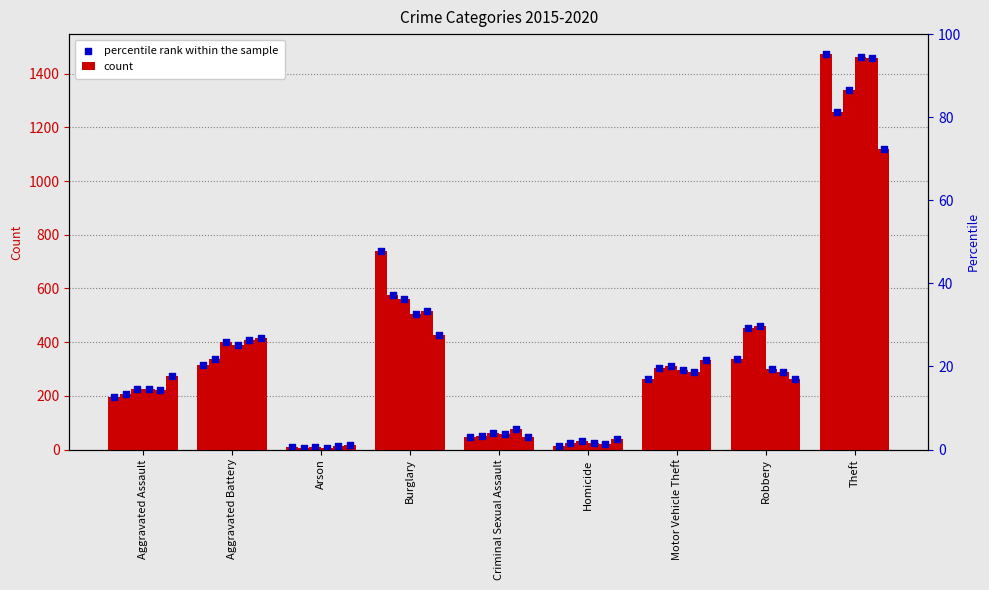

Which series has the widest spread of Y values?

count